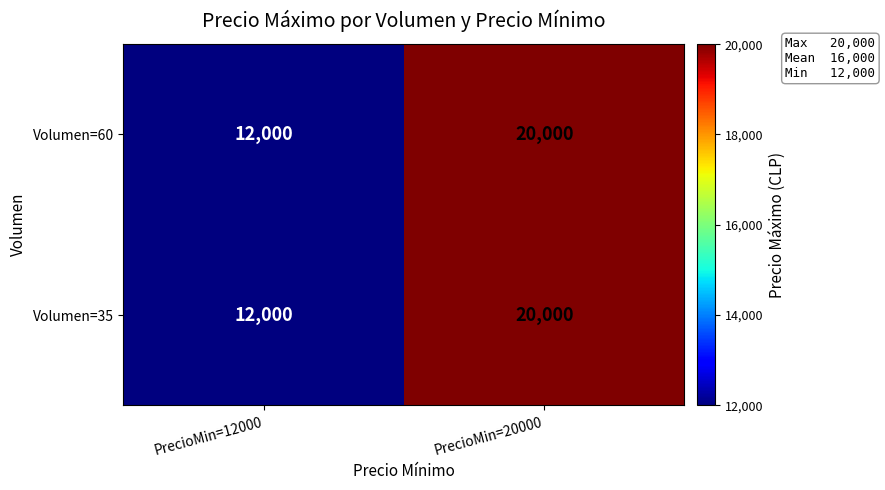

What is the difference between the maximum and minimum values in the Volumen=35 series?

8000